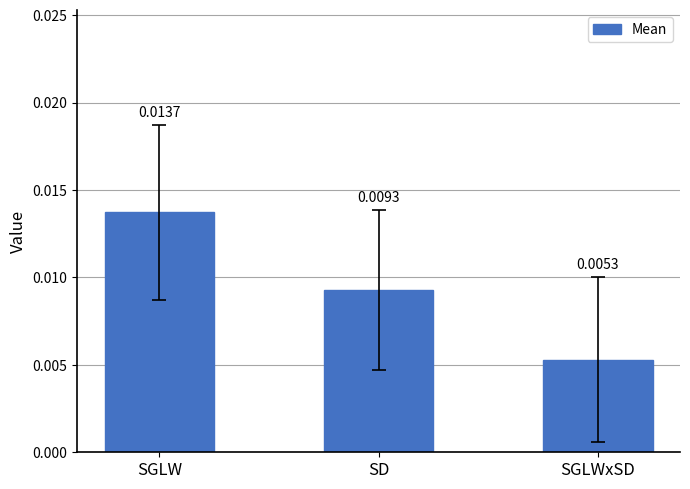

Between SGLW and SGLWxSD, which is larger?

SGLW